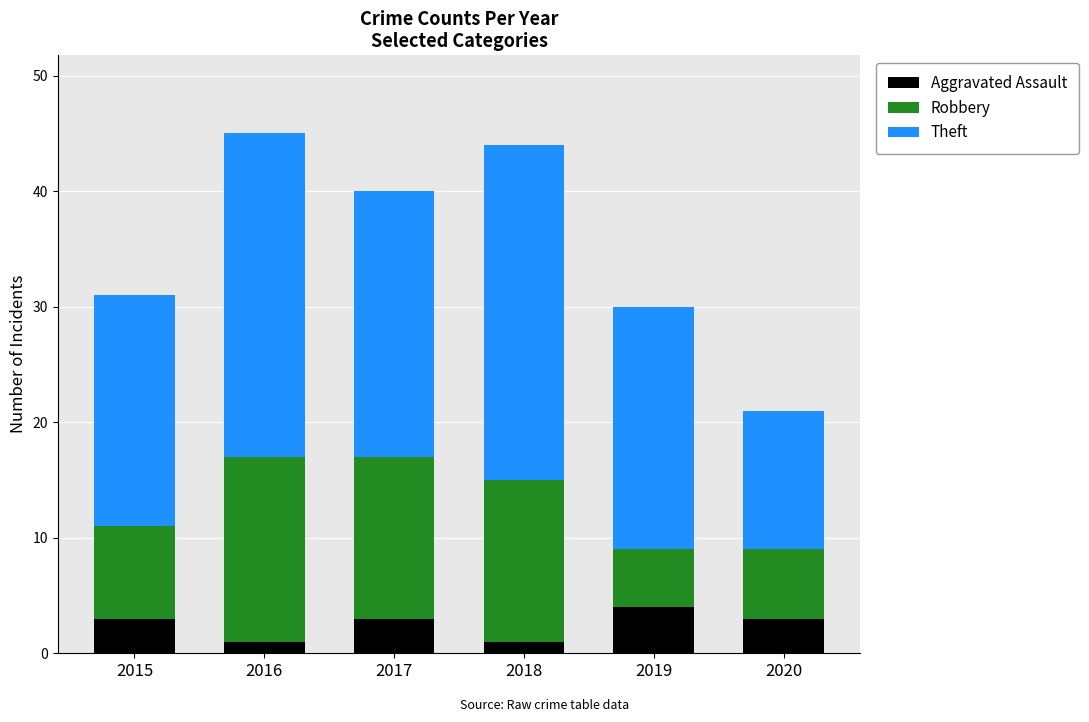

The value of Aggravated Assault at 2020 is 5. True or false?

False